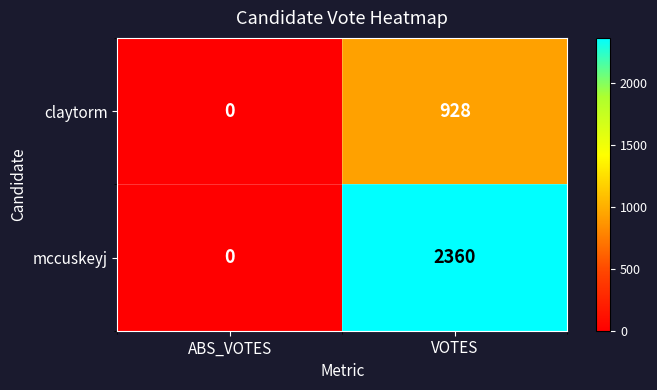

At which category does the chart reach its peak across all series?

VOTES